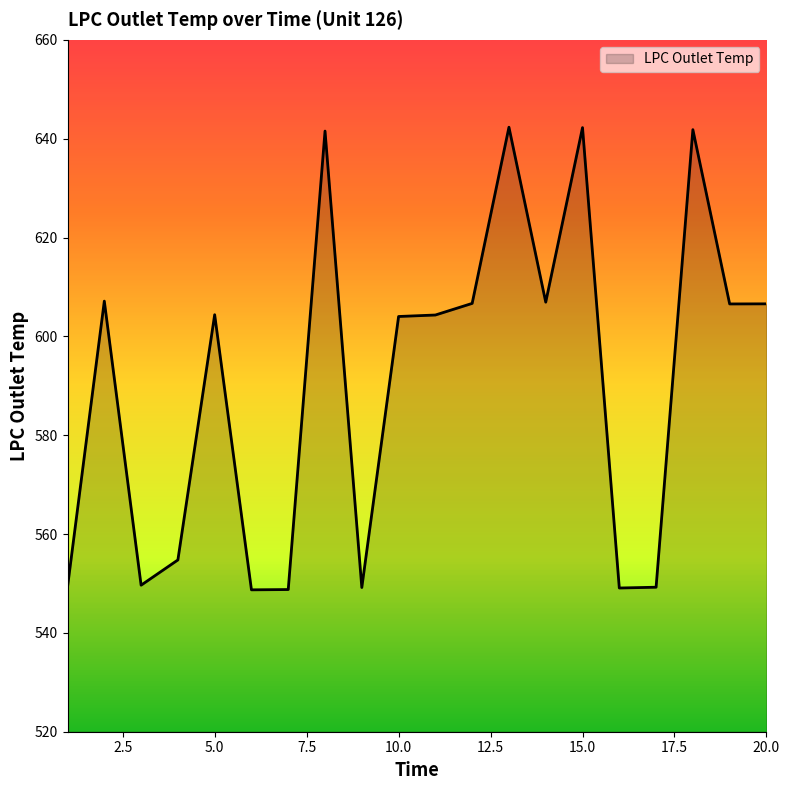

Count the number of categories in the chart.

20